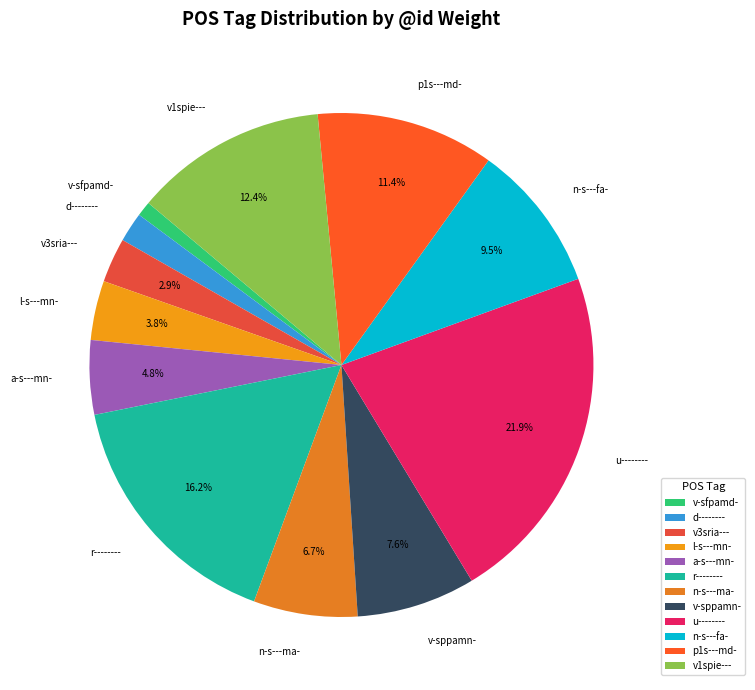

To the nearest percent, what is the average slice percentage?

8%